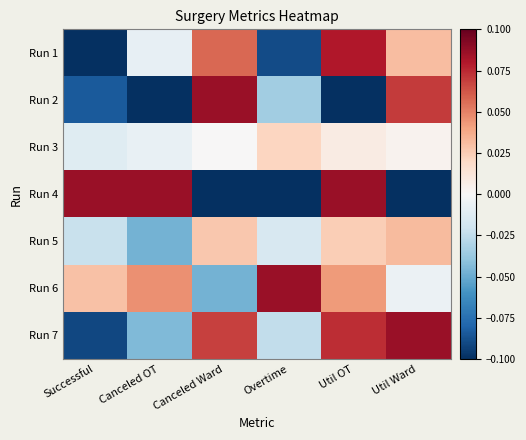

Reading left to right, extract all data points from this chart.

Run 1: Successful=-0.1	Canceled OT=-0.0	Canceled Ward=0.1	Overtime=-0.1	Util OT=0.1	Util Ward=0.0
Run 2: Successful=-0.1	Canceled OT=-0.1	Canceled Ward=0.1	Overtime=-0.0	Util OT=-0.1	Util Ward=0.1
Run 3: Successful=-0.0	Canceled OT=-0.0	Canceled Ward=0.0	Overtime=0.0	Util OT=0.0	Util Ward=0.0
Run 4: Successful=0.1	Canceled OT=0.1	Canceled Ward=-0.1	Overtime=-0.1	Util OT=0.1	Util Ward=-0.1
Run 5: Successful=-0.0	Canceled OT=-0.0	Canceled Ward=0.0	Overtime=-0.0	Util OT=0.0	Util Ward=0.0
Run 6: Successful=0.0	Canceled OT=0.0	Canceled Ward=-0.0	Overtime=0.1	Util OT=0.0	Util Ward=-0.0
Run 7: Successful=-0.1	Canceled OT=-0.0	Canceled Ward=0.1	Overtime=-0.0	Util OT=0.1	Util Ward=0.1